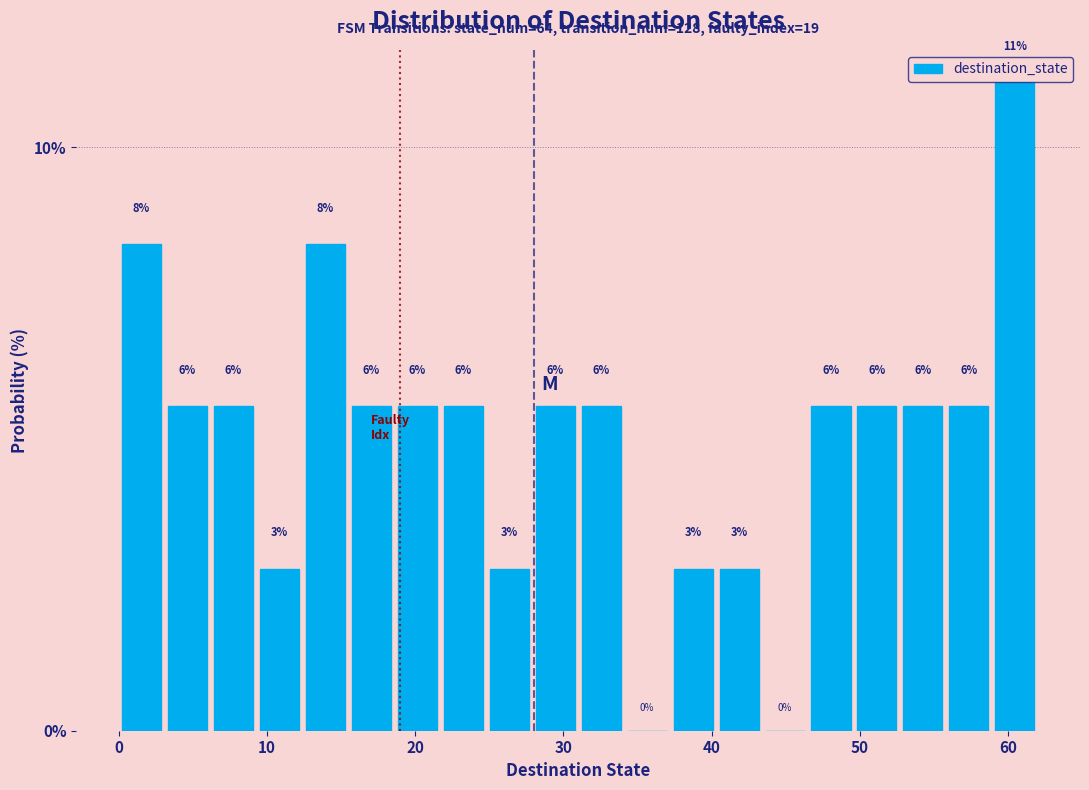

Read against the x-axis, roughly where is the centre of the tallest bar?

60